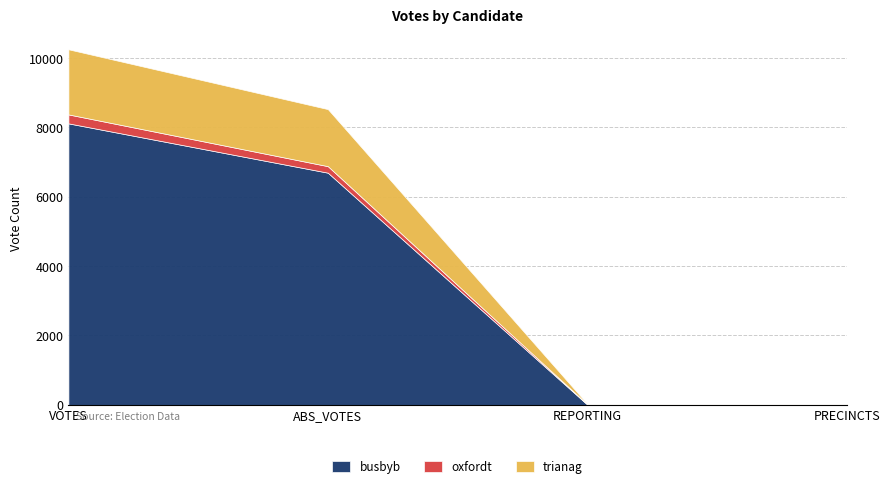

What is the value of the trianag point at the 4th from the left?

10